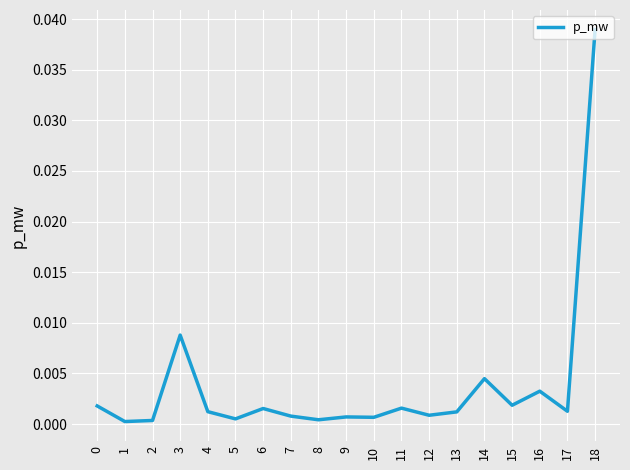

True or false: there are more than 2 points higher than both neighbors.

True